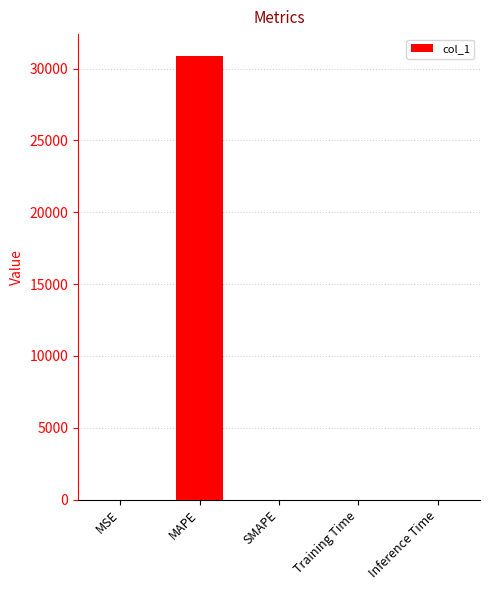

Between MAPE and SMAPE, which is larger?

MAPE